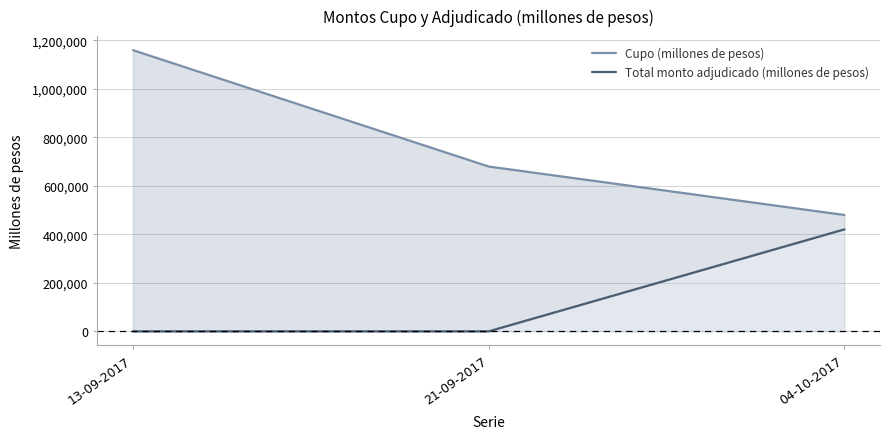

Where does the Cupo (millones de pesos) series first go above 680000?

13-09-2017